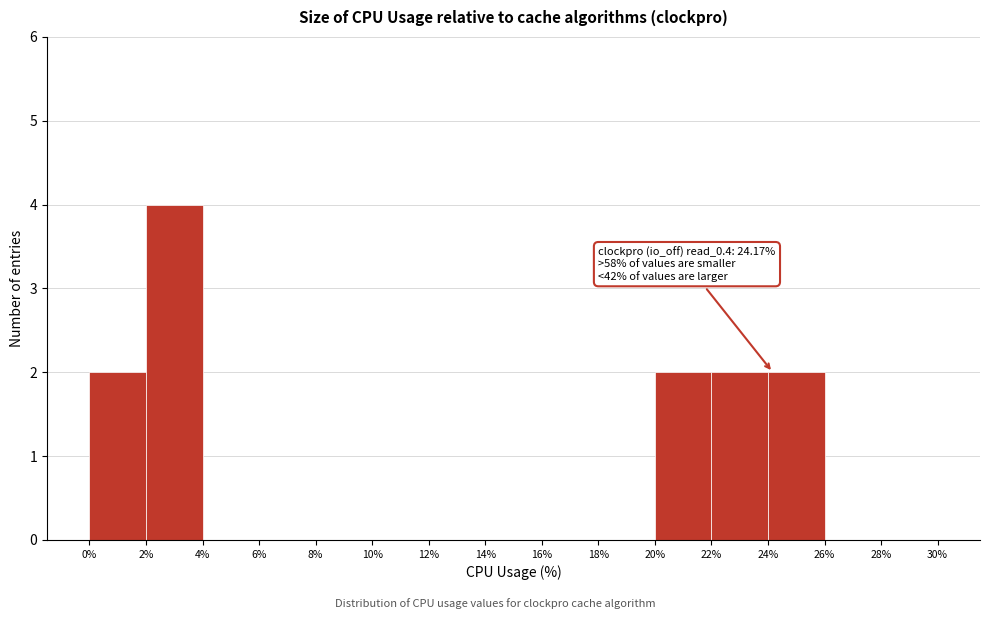

Which range on the x-axis has the tallest bar?

2% to 4%